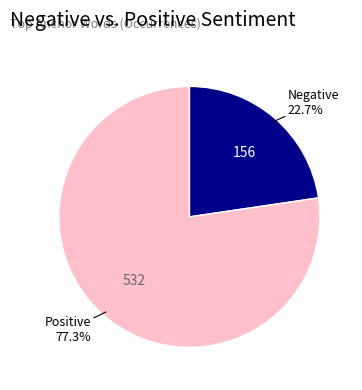

Which has a higher value, Positive or Negative?

Positive